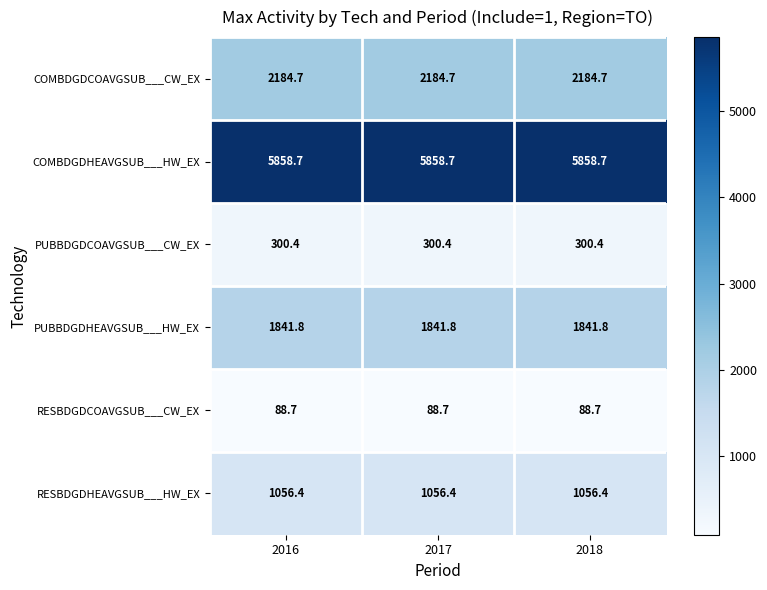

What is the minimum value shown in the chart?

88.7